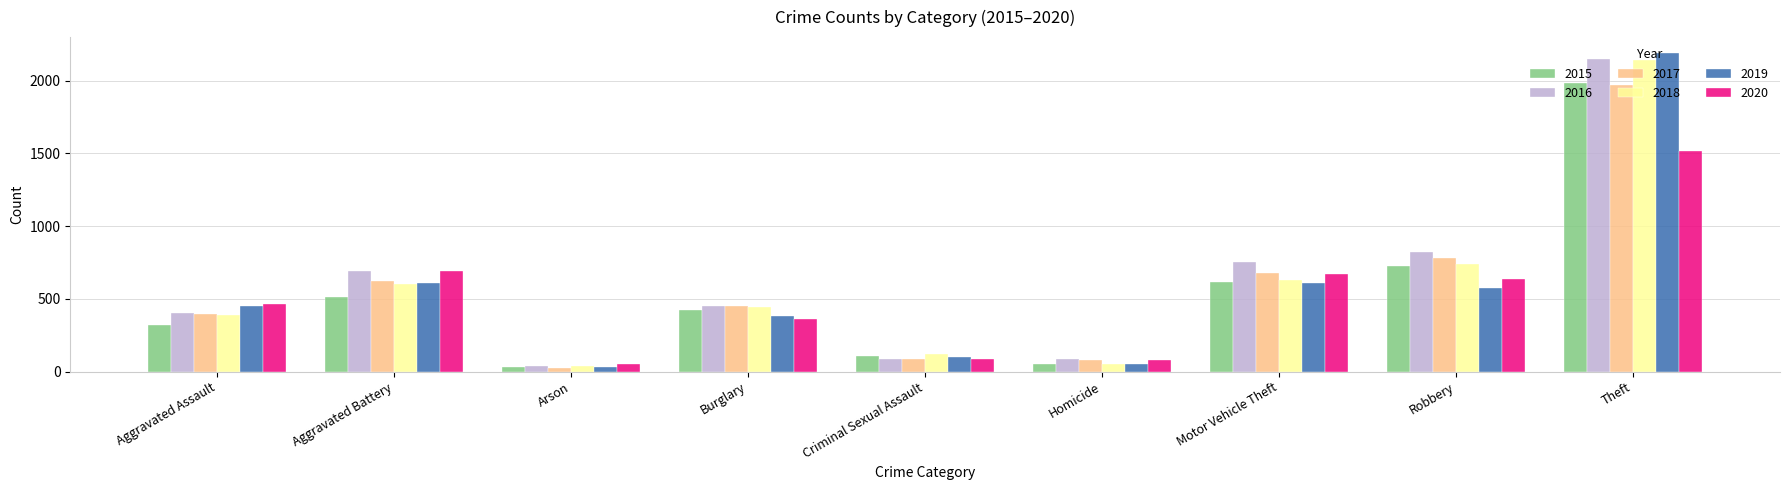

Is it true that 2020 equals 55 at Arson?

True